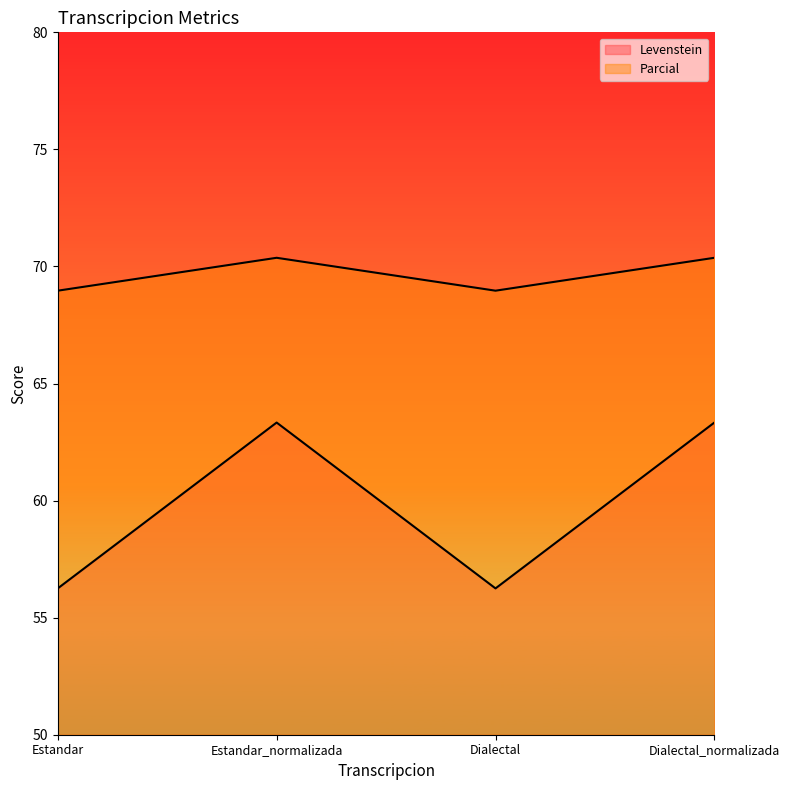

What is the label of the 1st point from the right?

Dialectal_normalizada